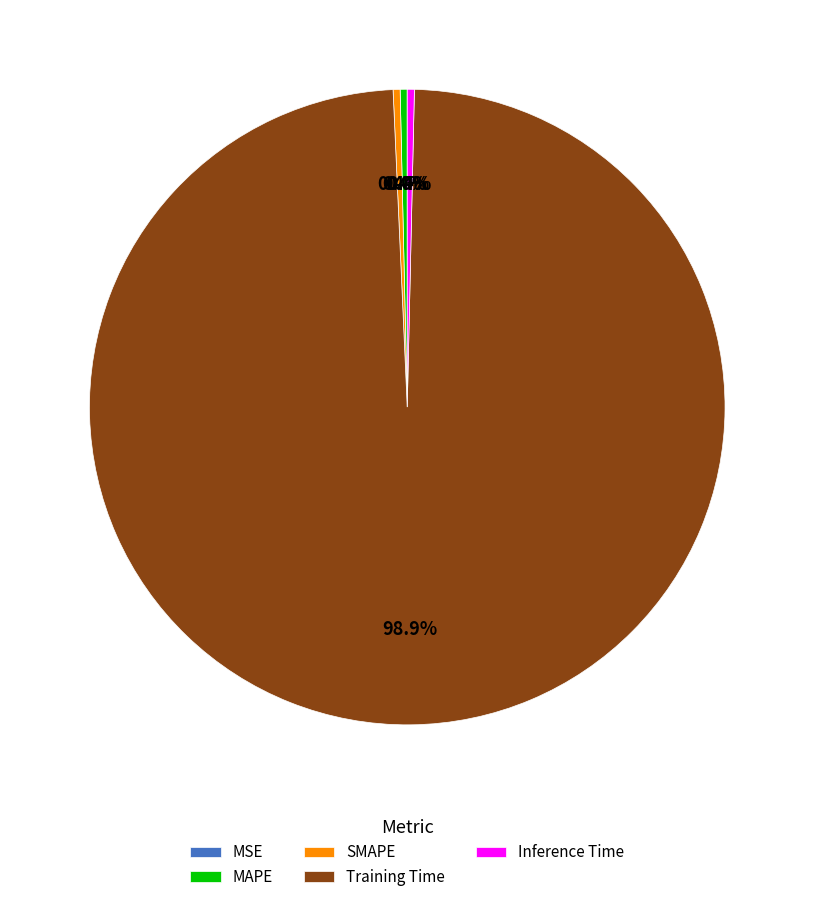

What is the largest slice in the pie chart?

Training Time